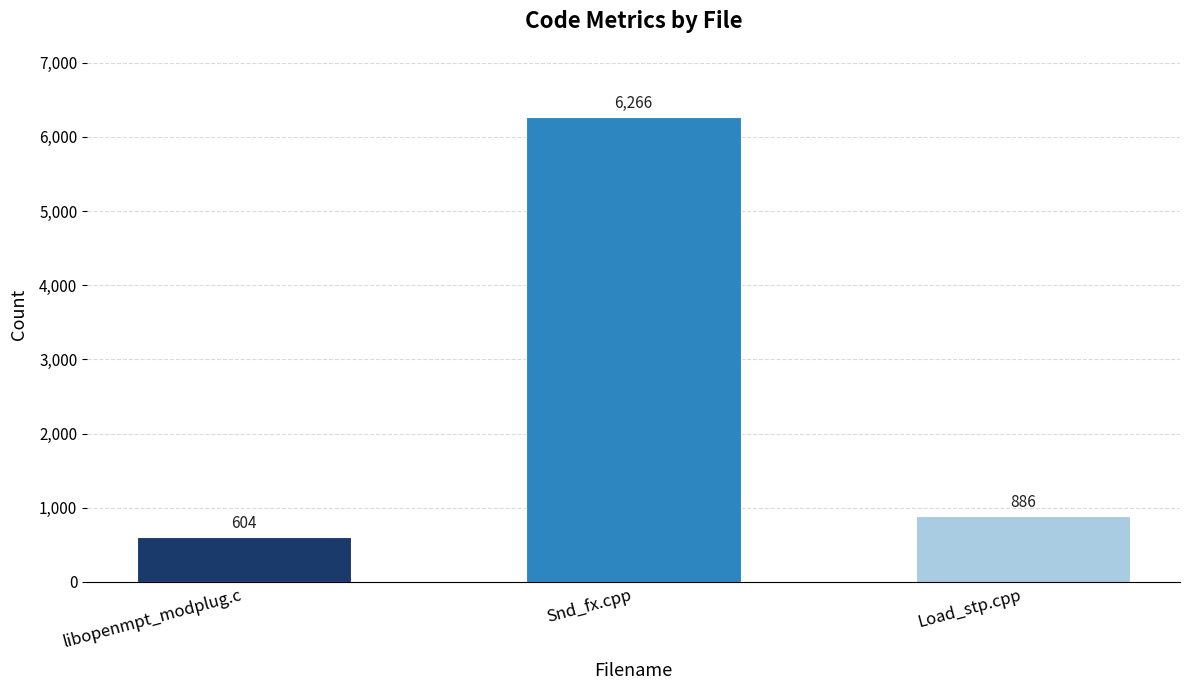

Reading left to right, list all the values displayed in this chart.

604	6266	886